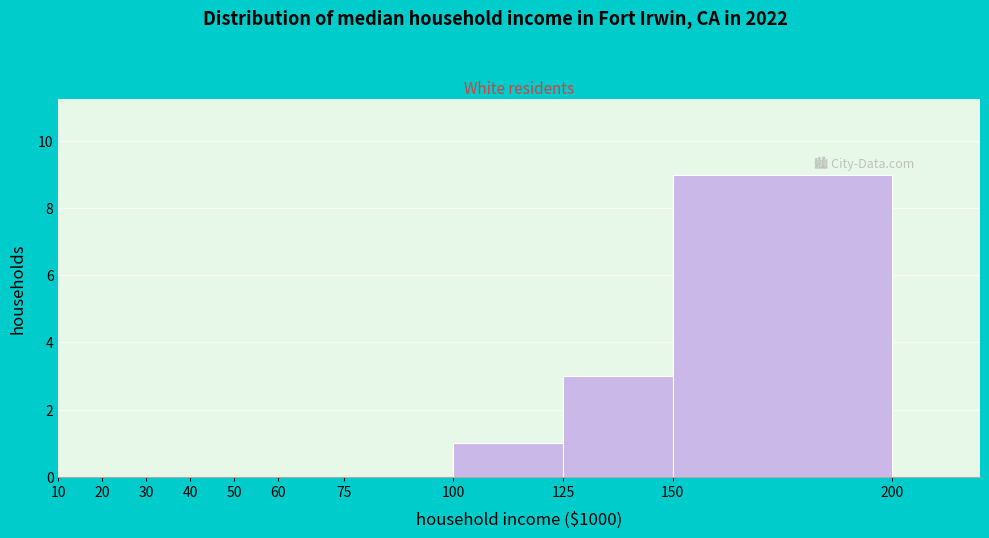

Reading left to right, list every bar in this chart as the range it spans on the x-axis followed by its height. The values are not printed on the chart, so give them approximately, as read against the axis.

10 to 20: 0
20 to 30: 0
30 to 40: 0
40 to 50: 0
50 to 60: 0
60 to 75: 0
75 to 100: 0
100 to 125: 1
125 to 150: 3
150 to 200: 9